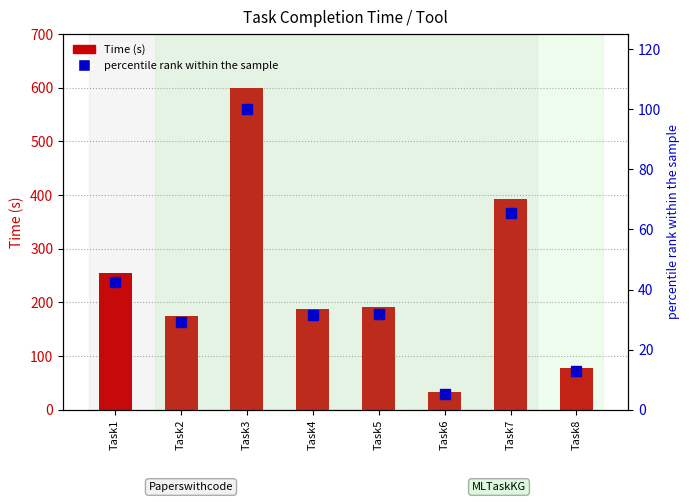

How many categories are shown in the chart?

8